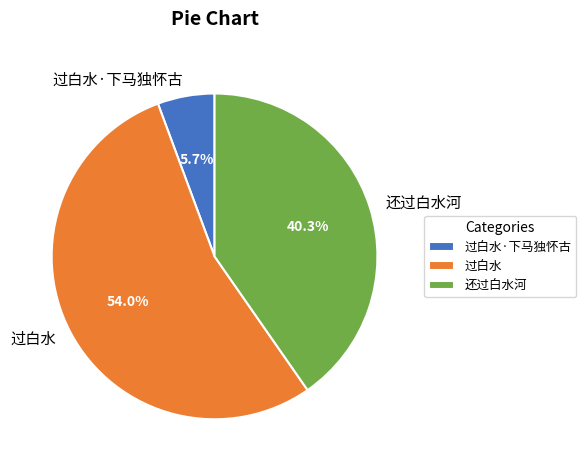

Is there any slice that represents more than half of the pie?

Yes